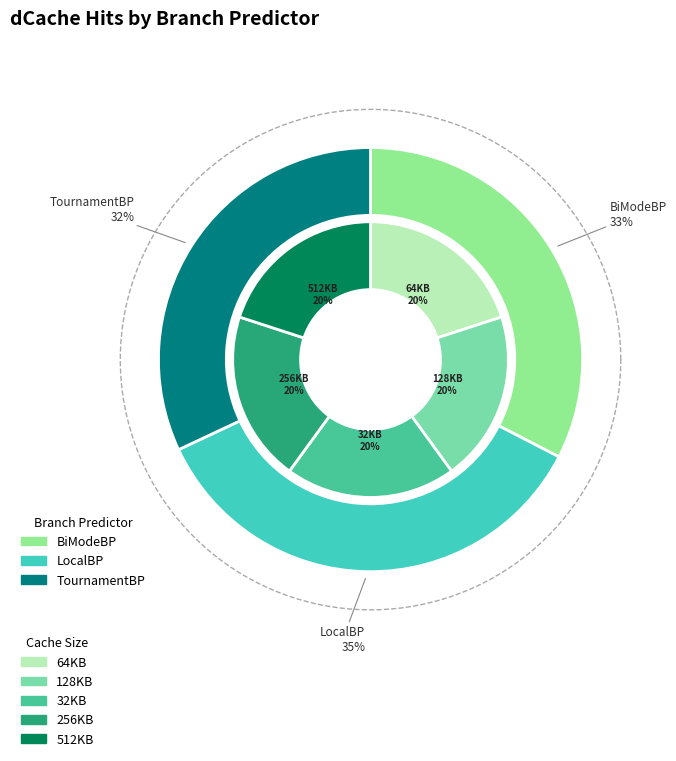

To the nearest percent, what is the combined percentage of 512KB and 64KB?

40%